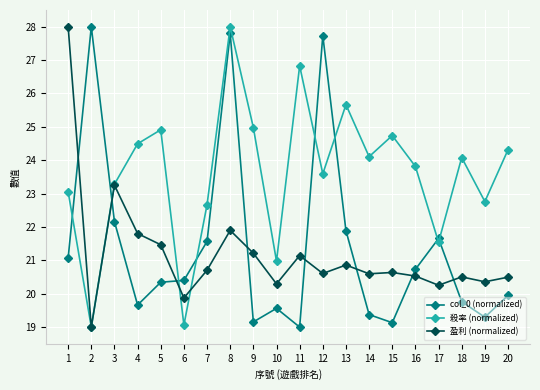

Count the number of categories in the chart.

20